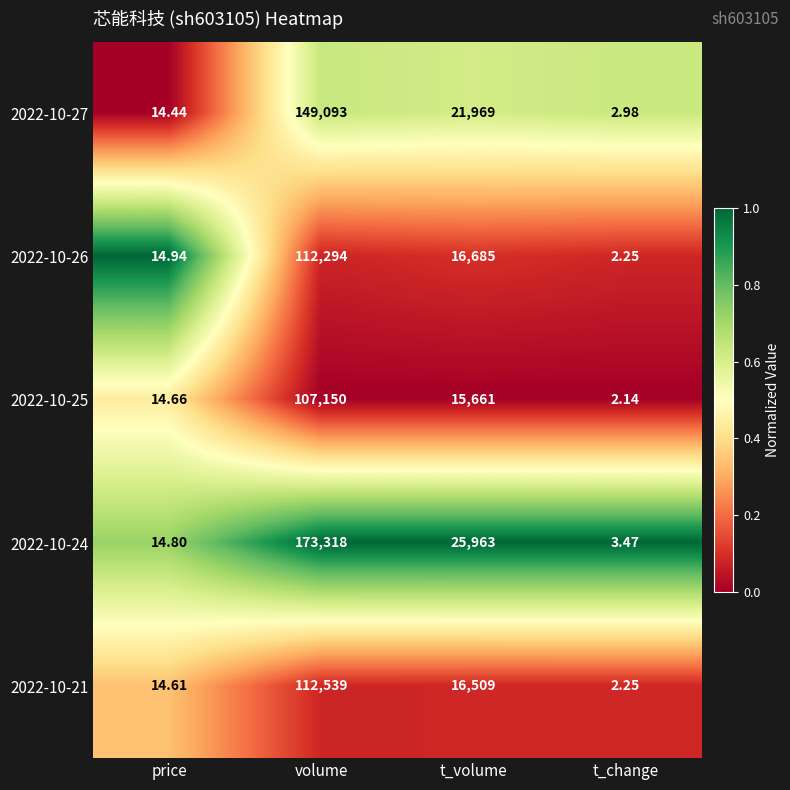

Rank the categories by 2022-10-27 value from lowest to highest.

t_change, price, t_volume, volume